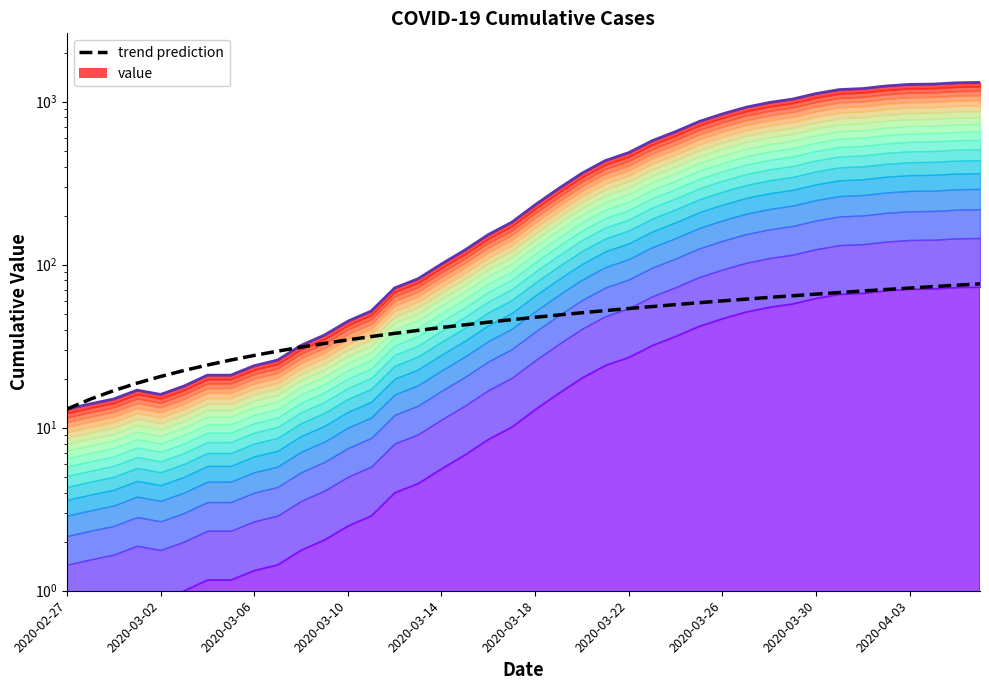

True or false: trend prediction has more than 1 interior local peaks.

False